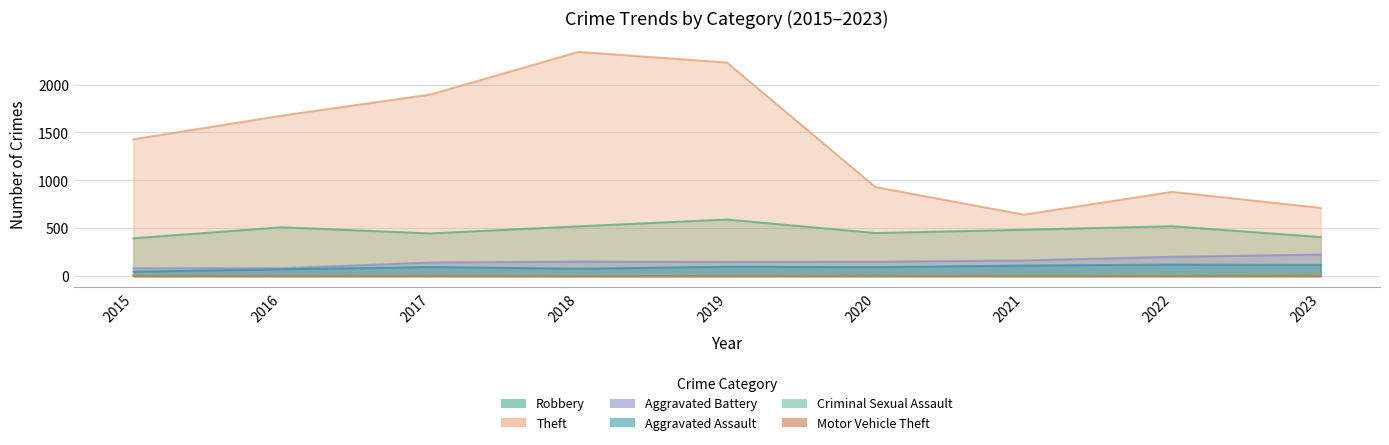

In Aggravated Assault, how many points are lower than both neighbors (excluding endpoints)?

2